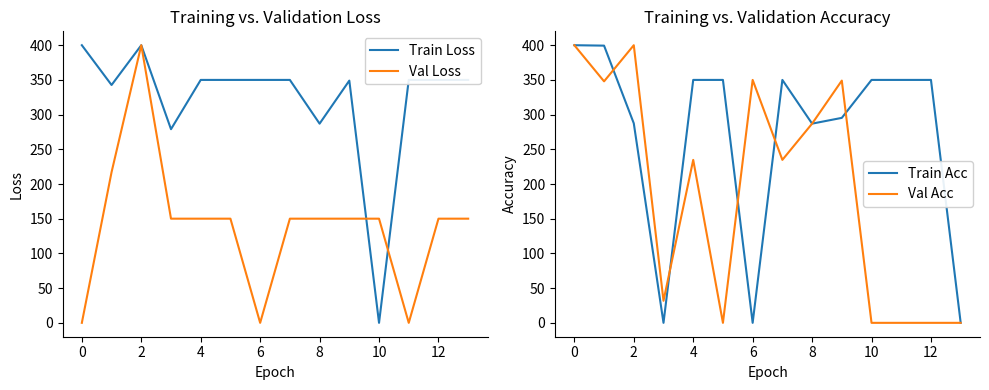

How many interior local valleys does the Val Loss series have?

2